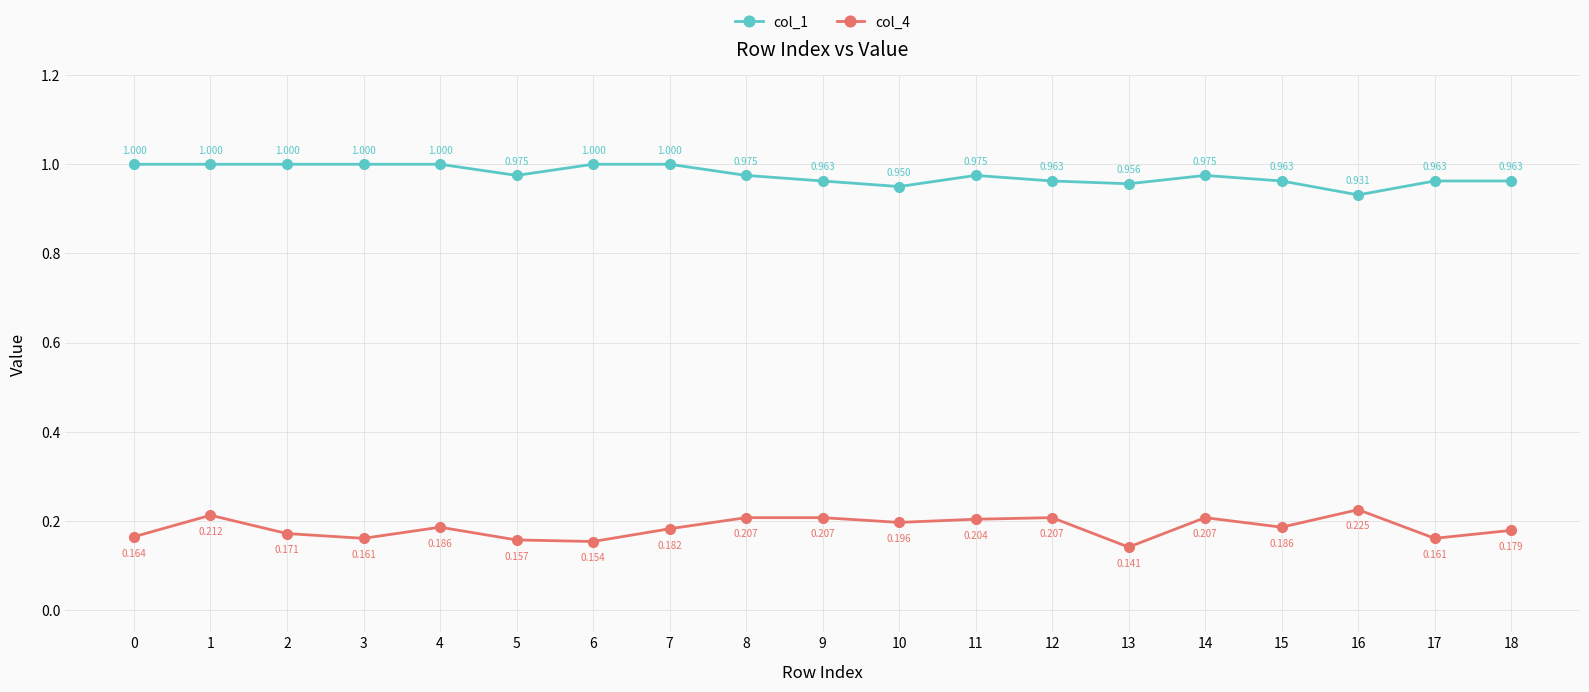

True or false: col_1 and col_4 intersect in this chart.

False